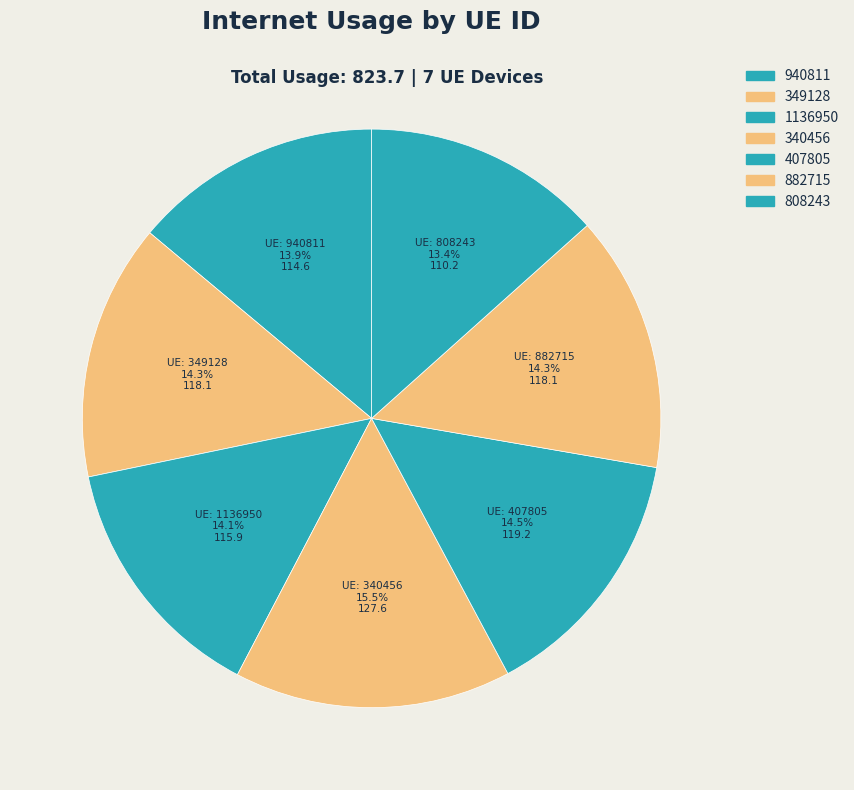

Is 340456 the majority of the pie?

No